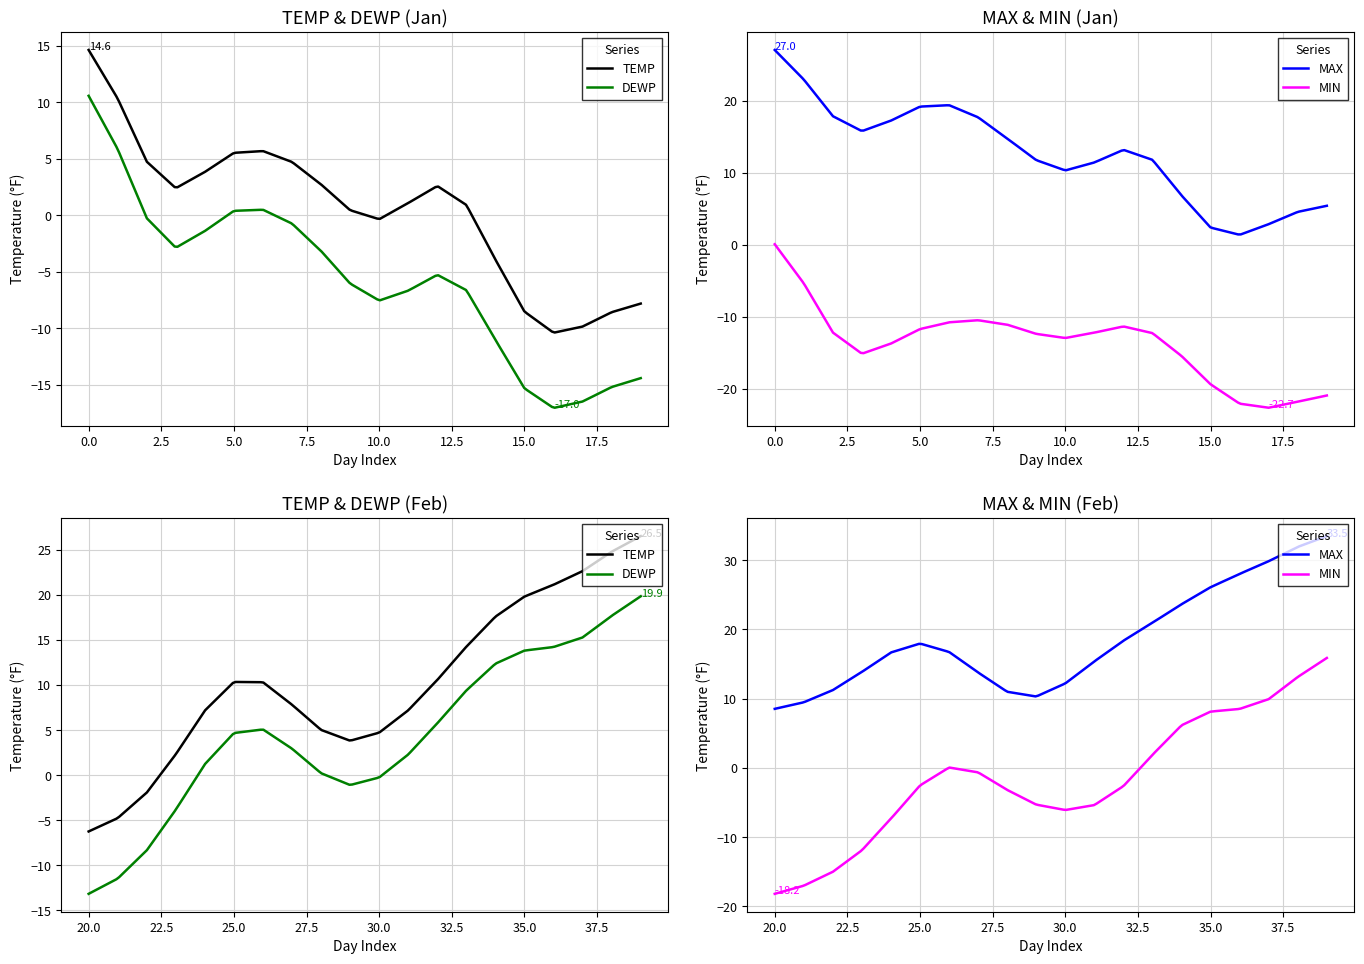

True or false: MAX and DEWP intersect in this chart.

False